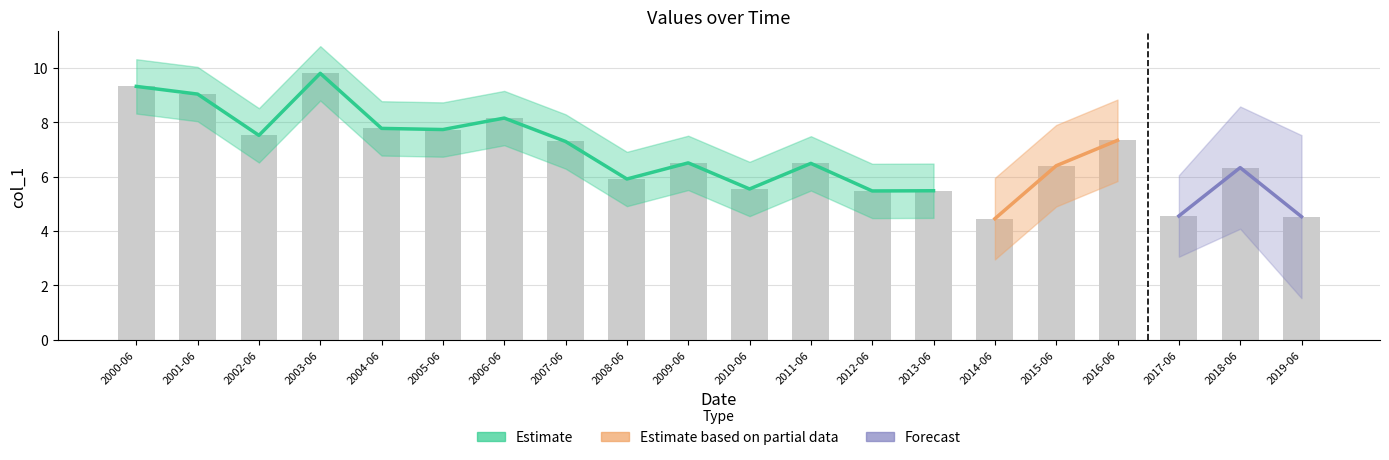

Which label corresponds to the smallest value in the chart?

2014-06